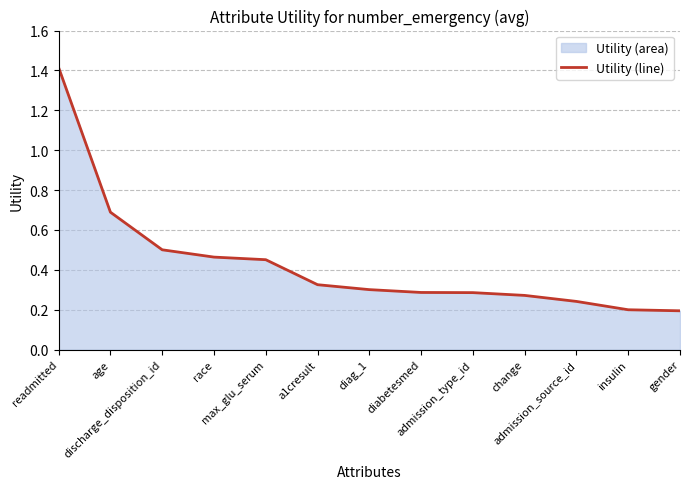

Rank the categories by value from lowest to highest.

gender, insulin, admission_source_id, change, admission_type_id, diabetesmed, diag_1, a1cresult, max_glu_serum, race, discharge_disposition_id, age, readmitted